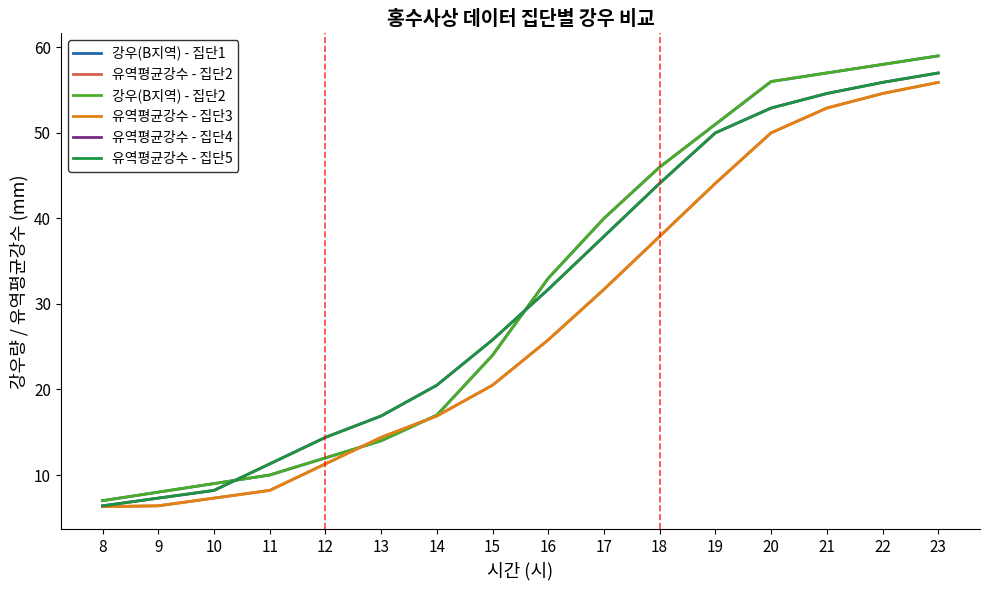

Between which two adjacent categories do 강우(B지역) - 집단1 and 유역평균강수 - 집단5 first intersect?

10 and 11